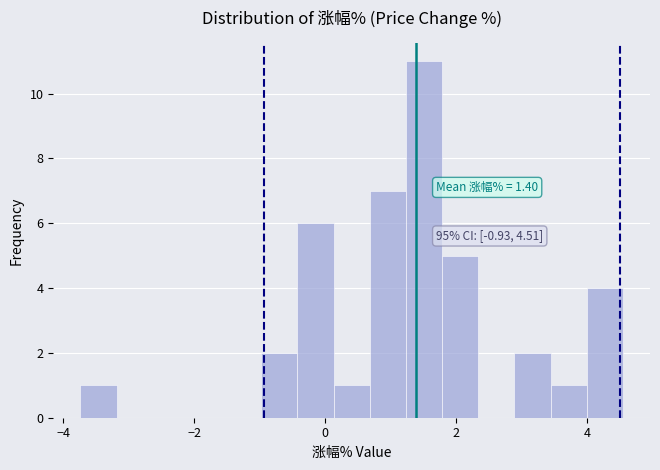

Read against the x-axis, roughly where is the centre of the tallest bar?

1.6